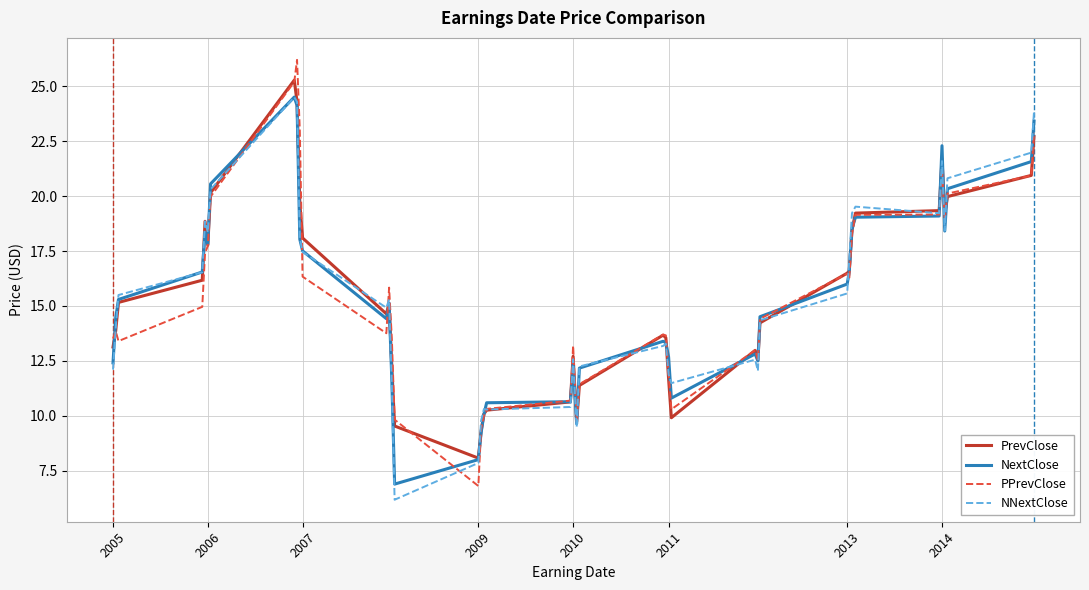

What is the minimum value shown in the chart?

6.2